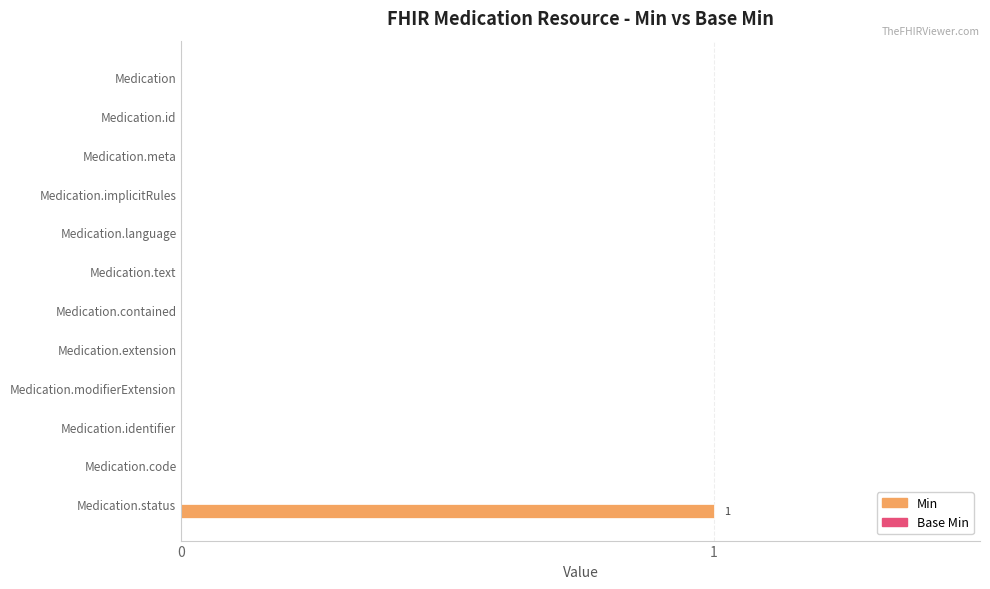

The chart shows a value of 0 at Medication.modifierExtension. True or false?

True